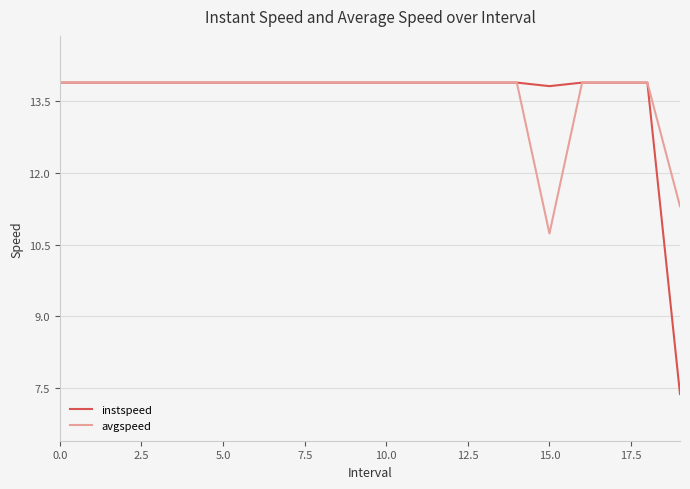

How many lines are shown in the chart?

2